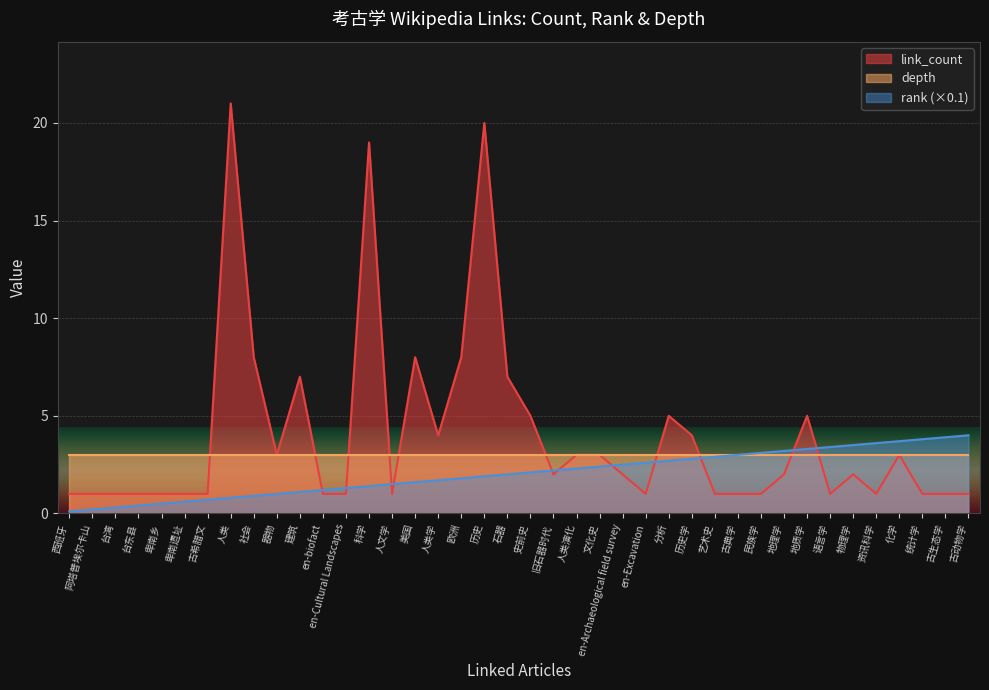

The value of rank at 人类 is 0.4. True or false?

False